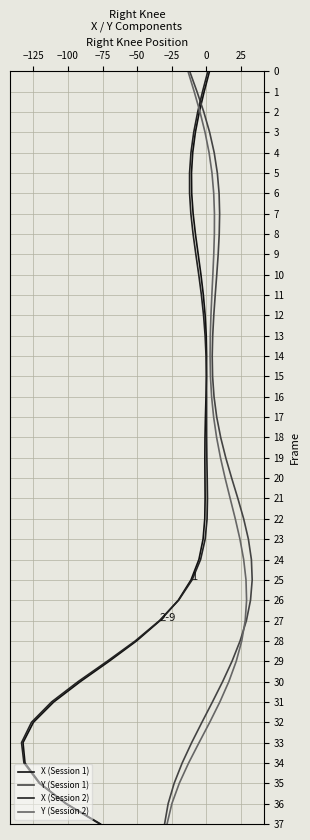

True or false: Y (Session 2) and Y (Session 1) intersect in this chart.

False